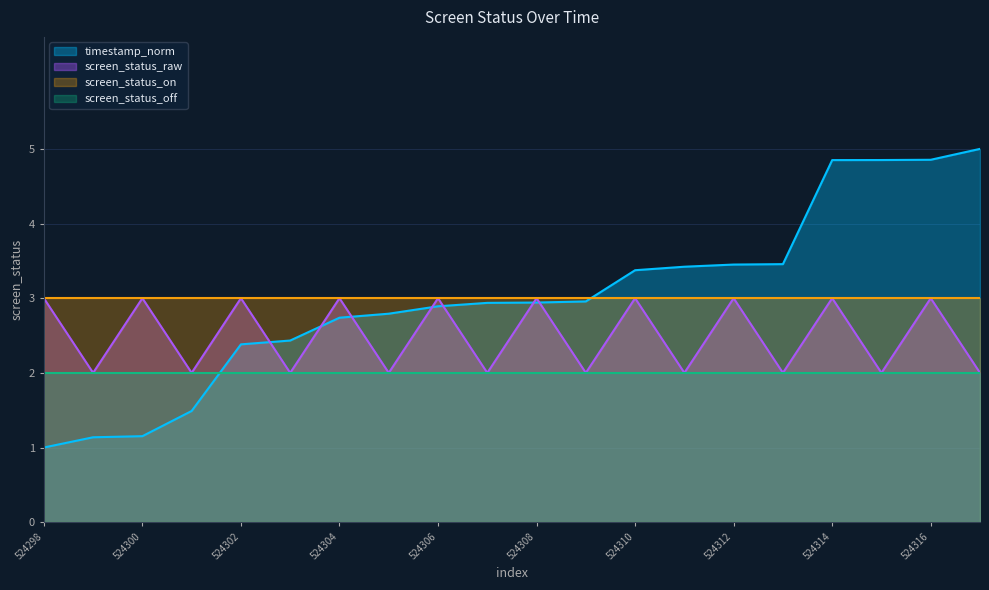

How many intersections are there between timestamp_norm and screen_status_raw?

7